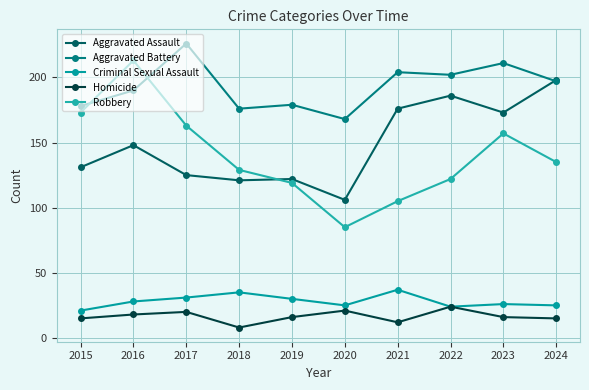

What is the maximum value for Homicide?

24